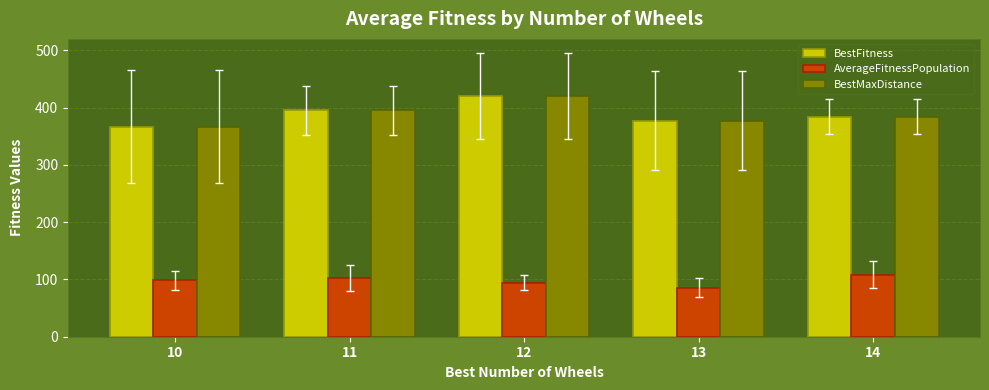

Count the number of data series in this chart.

3